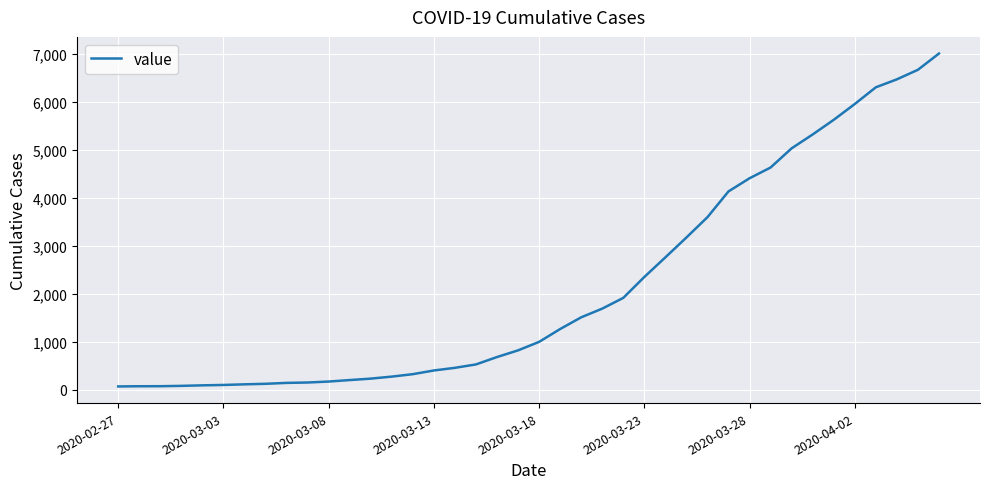

What is the difference between the second highest and minimum values?

6601